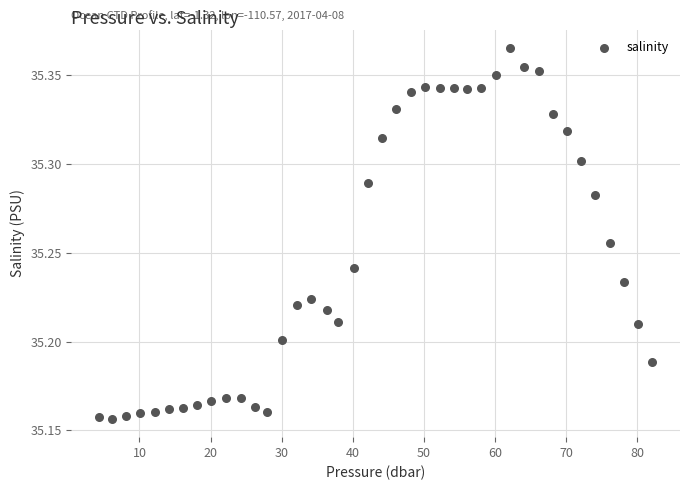

What is the range of X values (max minus min)?

77.8